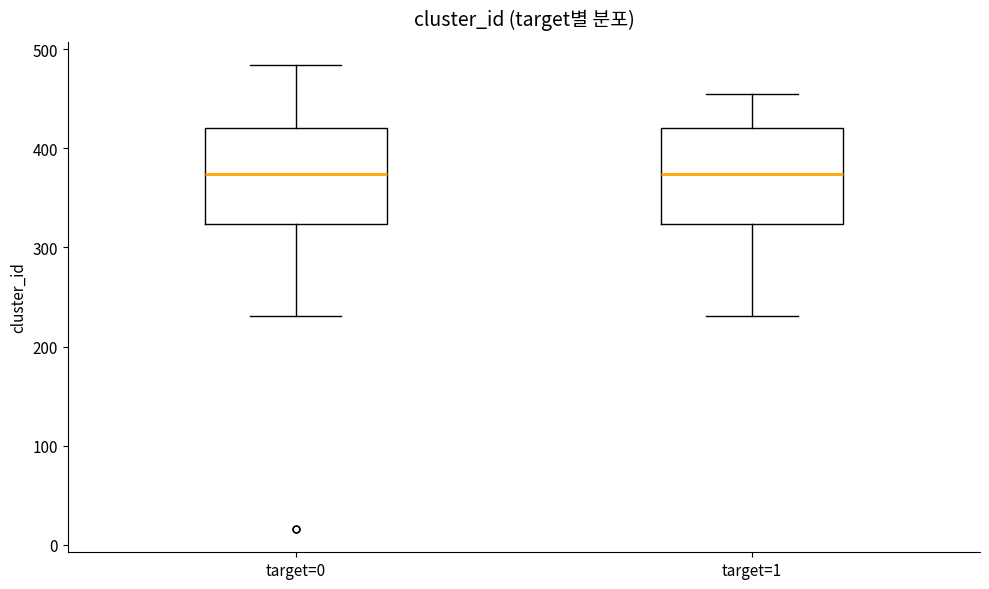

Reading left to right, read every box against the y-axis: the position of its median line, the range the box covers, and the ends of its whiskers. The values are not printed on the chart, so give them approximately, as read against the axis.

target=0: median 370, box 320 to 420, whiskers 230 to 480
target=1: median 370, box 320 to 420, whiskers 230 to 460